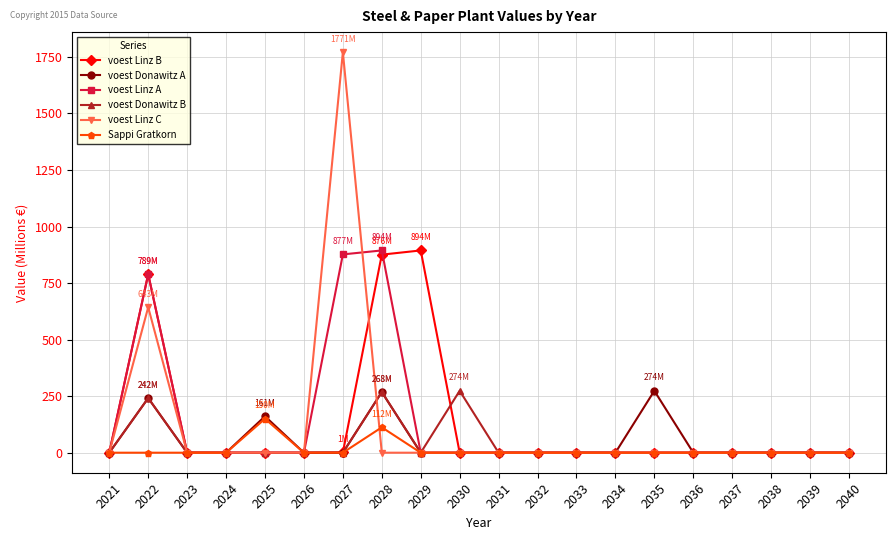

What is the maximum value shown in the chart?

1770.9